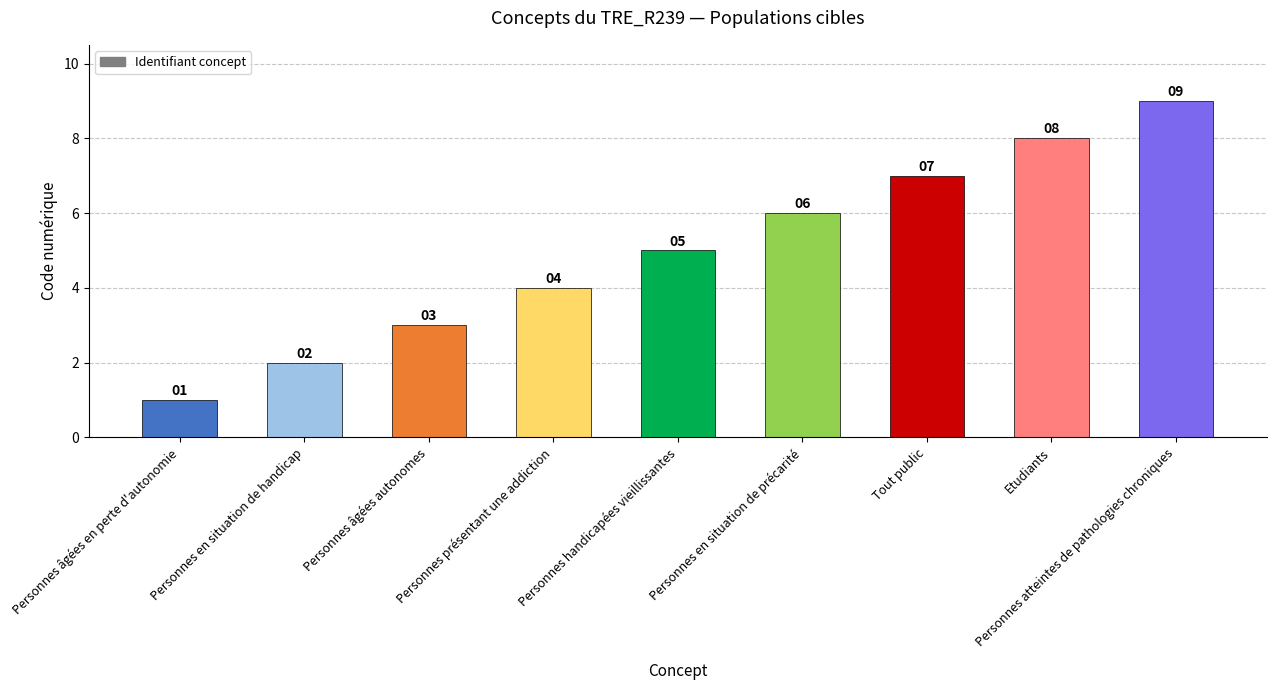

What is the label of the 7th bar from the right?

Personnes âgées autonomes